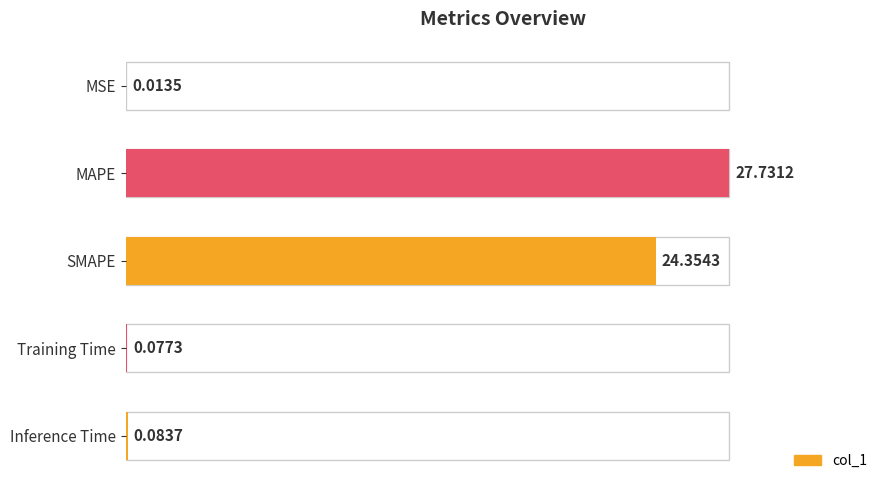

Which category has the highest value across all series?

MAPE